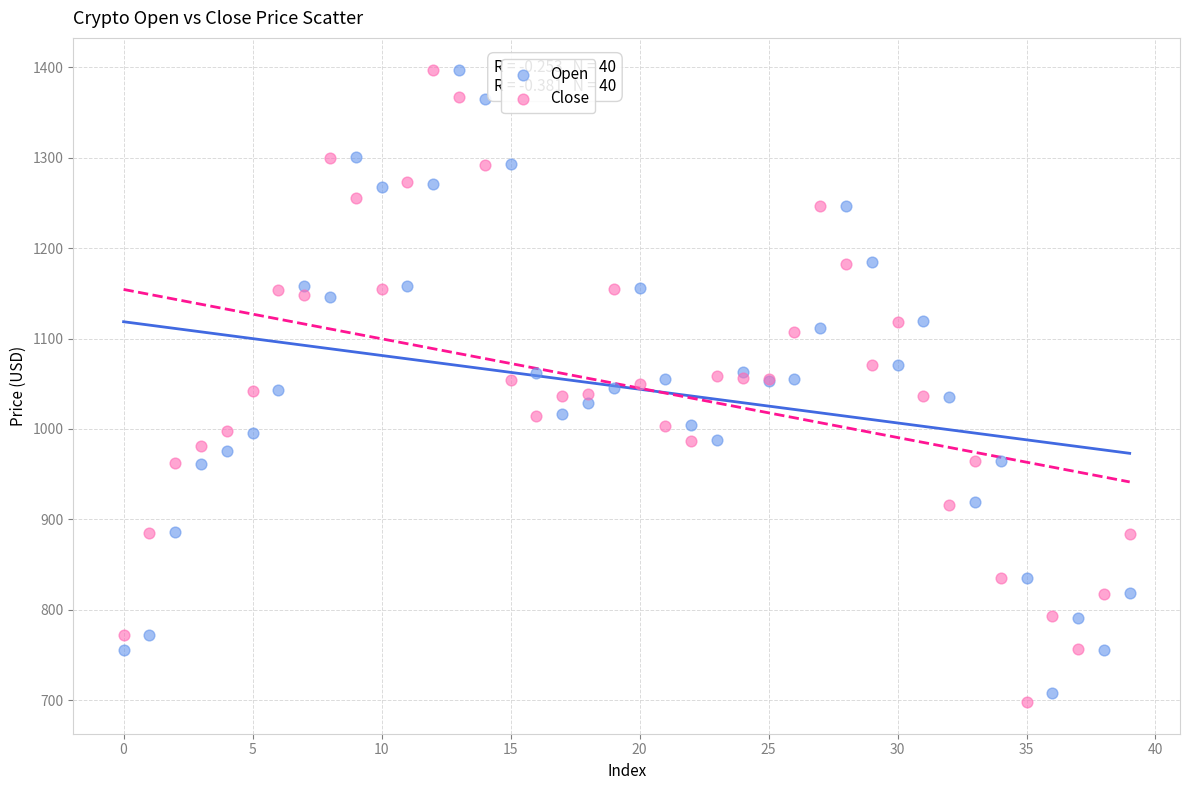

Which series reaches the minimum Y coordinate?

Close